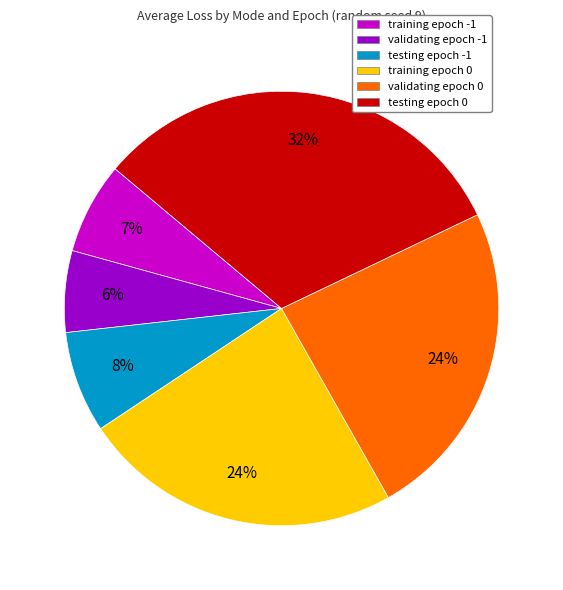

Count the number of slices in the pie.

6